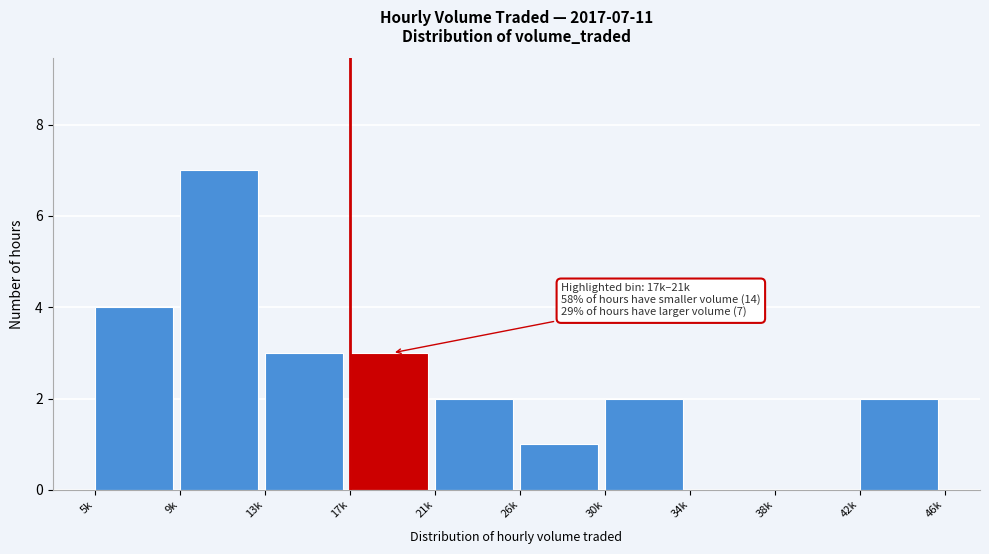

Reading left to right, extract all data points from this chart.

5k=4	9k=7	13k=3	17k=3	21k=2	26k=1	30k=2	34k=0	38k=0	42k=2